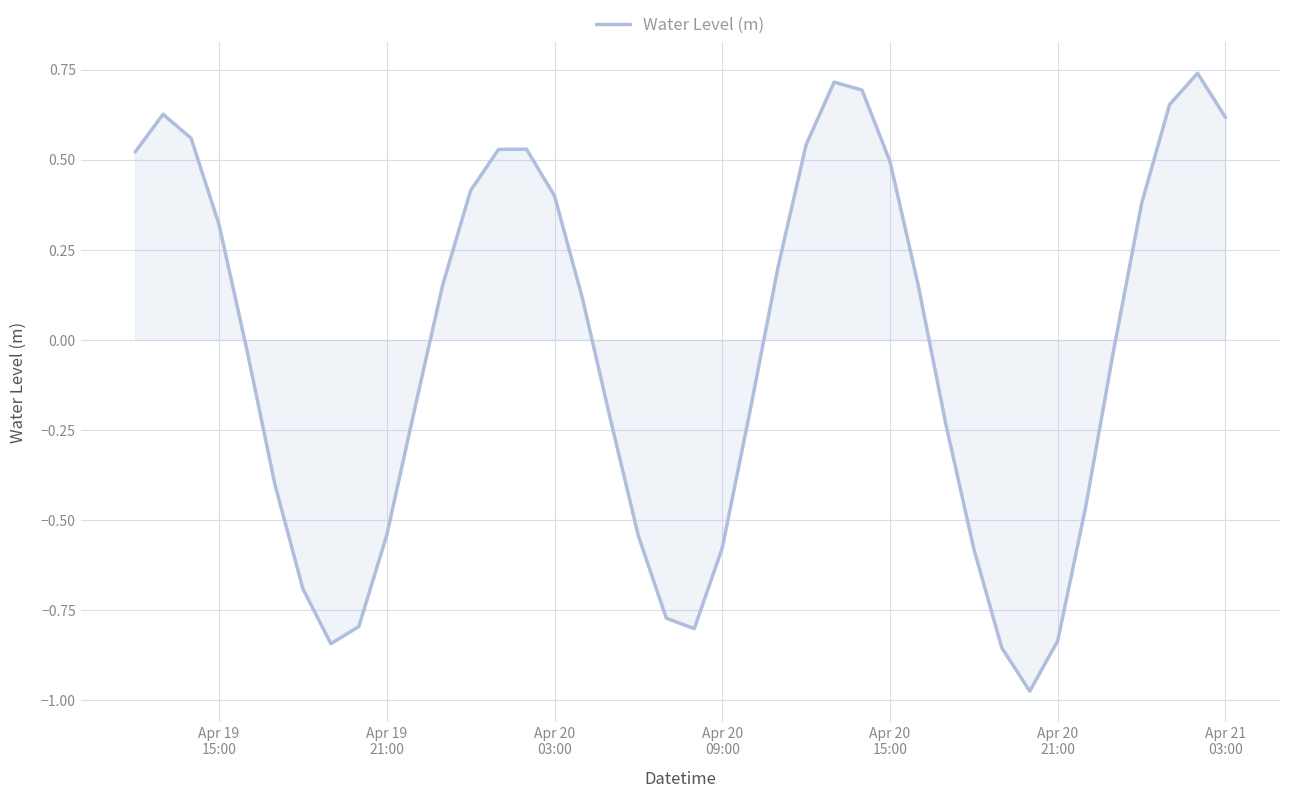

What is the difference between the maximum and minimum values?

1.7